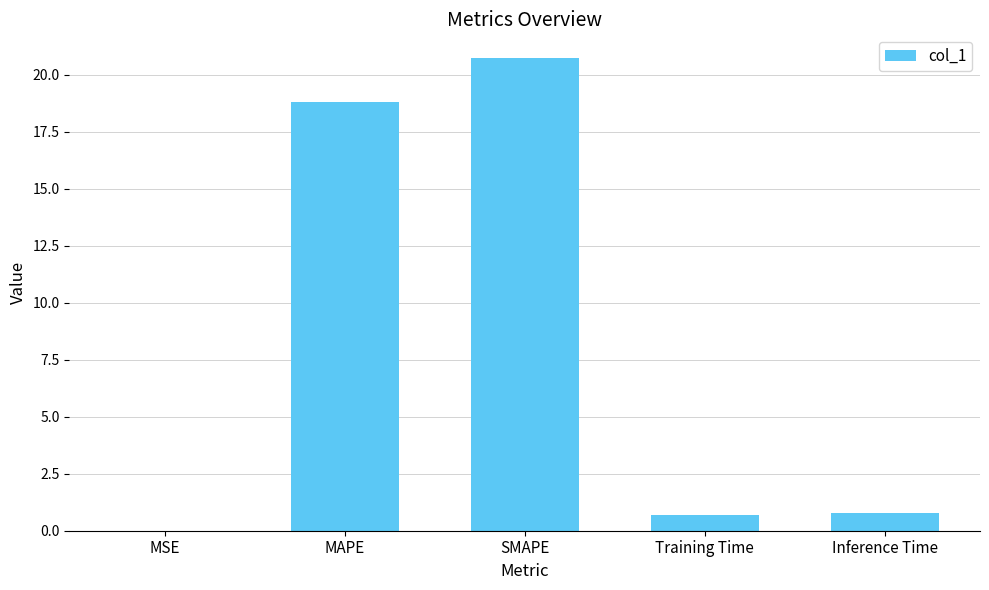

The chart shows a value of 0.0 at MSE. True or false?

True